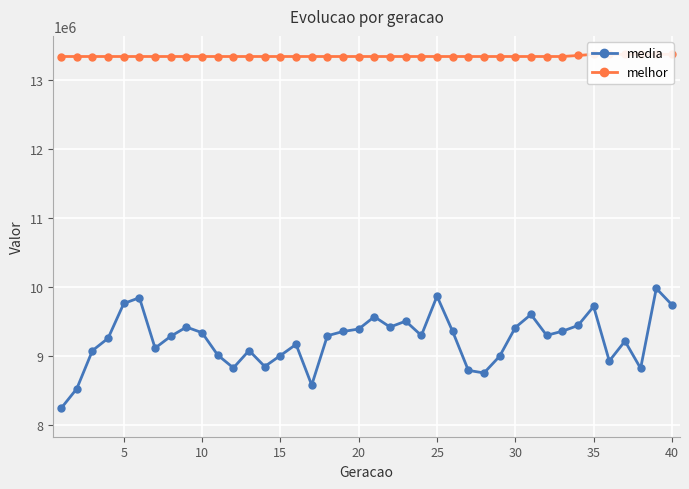

What is the highest value of the media series?

9974251.9